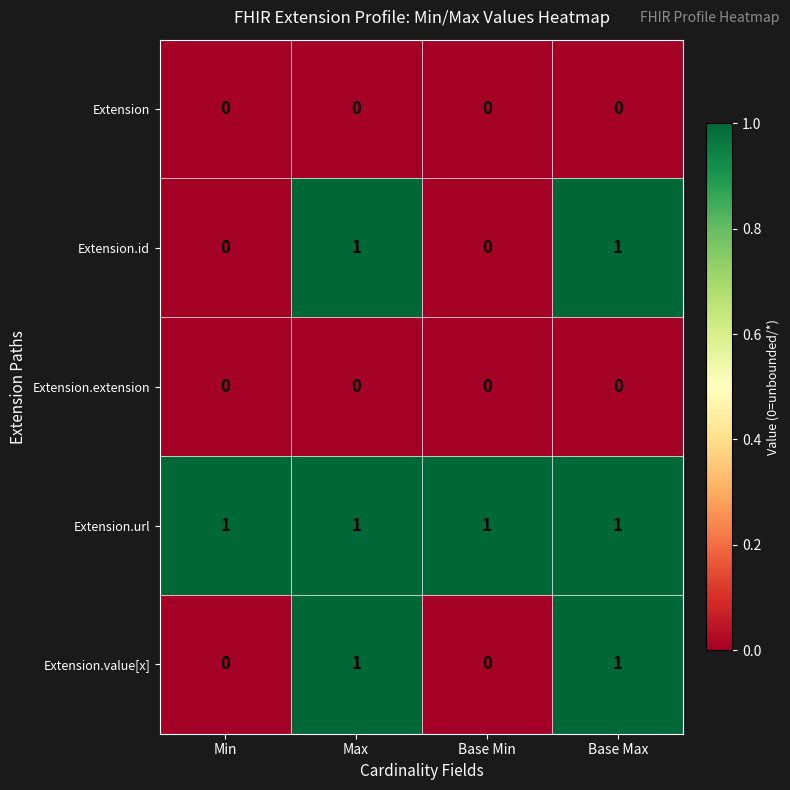

Reading right to left, extract all data points from this chart.

Extension: Base Max=0	Base Min=0	Max=0	Min=0
Extension.id: Base Max=1	Base Min=0	Max=1	Min=0
Extension.extension: Base Max=0	Base Min=0	Max=0	Min=0
Extension.url: Base Max=1	Base Min=1	Max=1	Min=1
Extension.value[x]: Base Max=1	Base Min=0	Max=1	Min=0